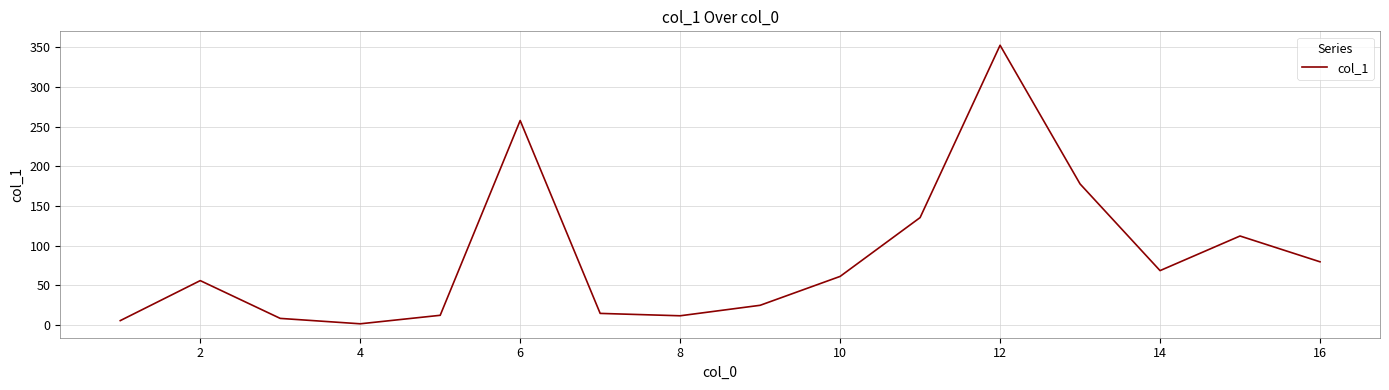

What is the greatest value displayed?

352.6